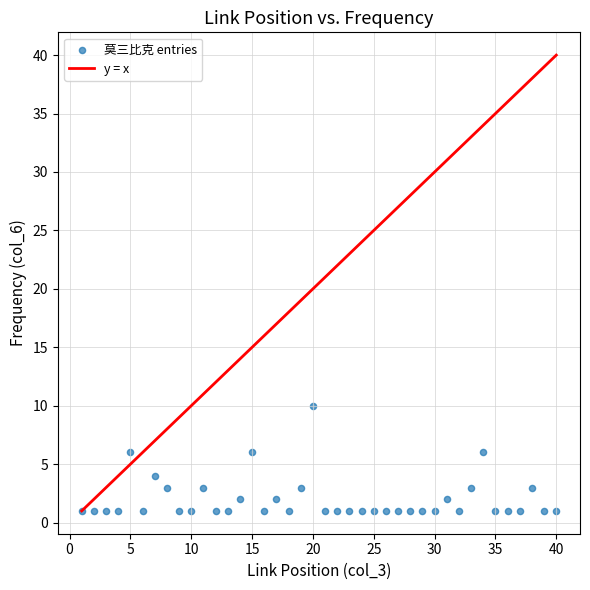

What is the range of Y values (max minus min)?

9